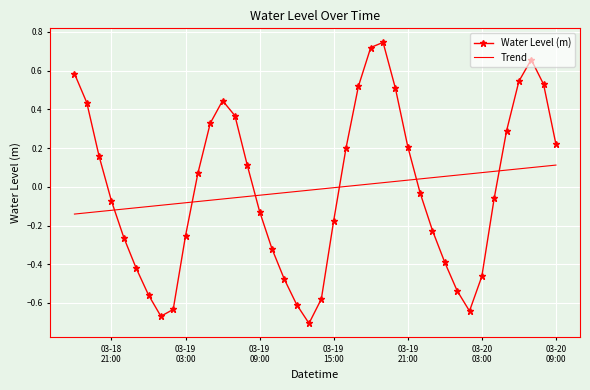

Which series has the widest spread of values?

Water Level (m)